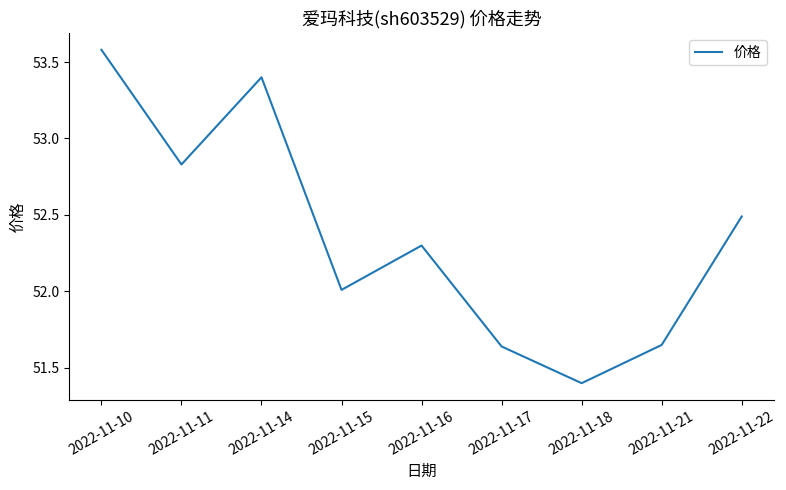

What is the maximum value shown in the chart?

53.6